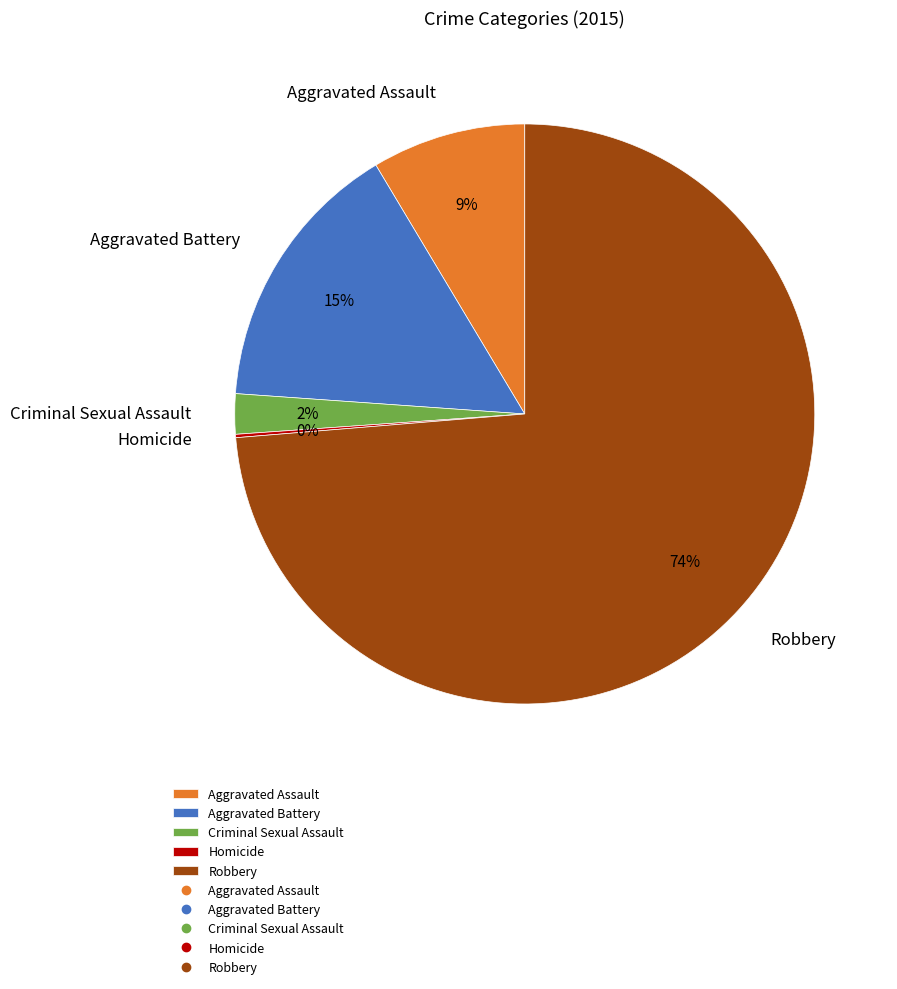

Which category has the biggest portion of the pie?

Robbery